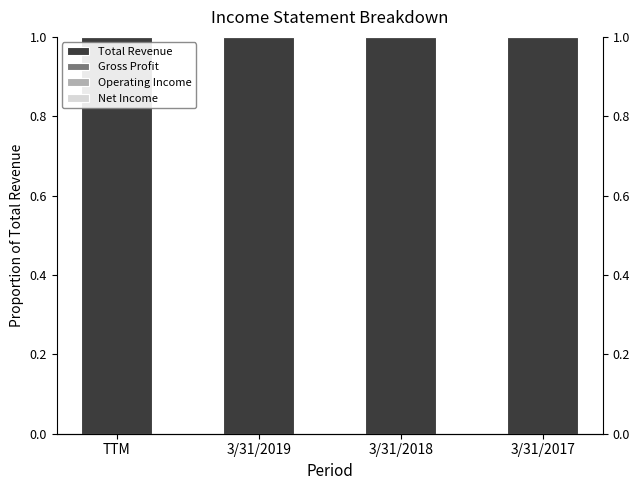

How many groups of bars are there?

4